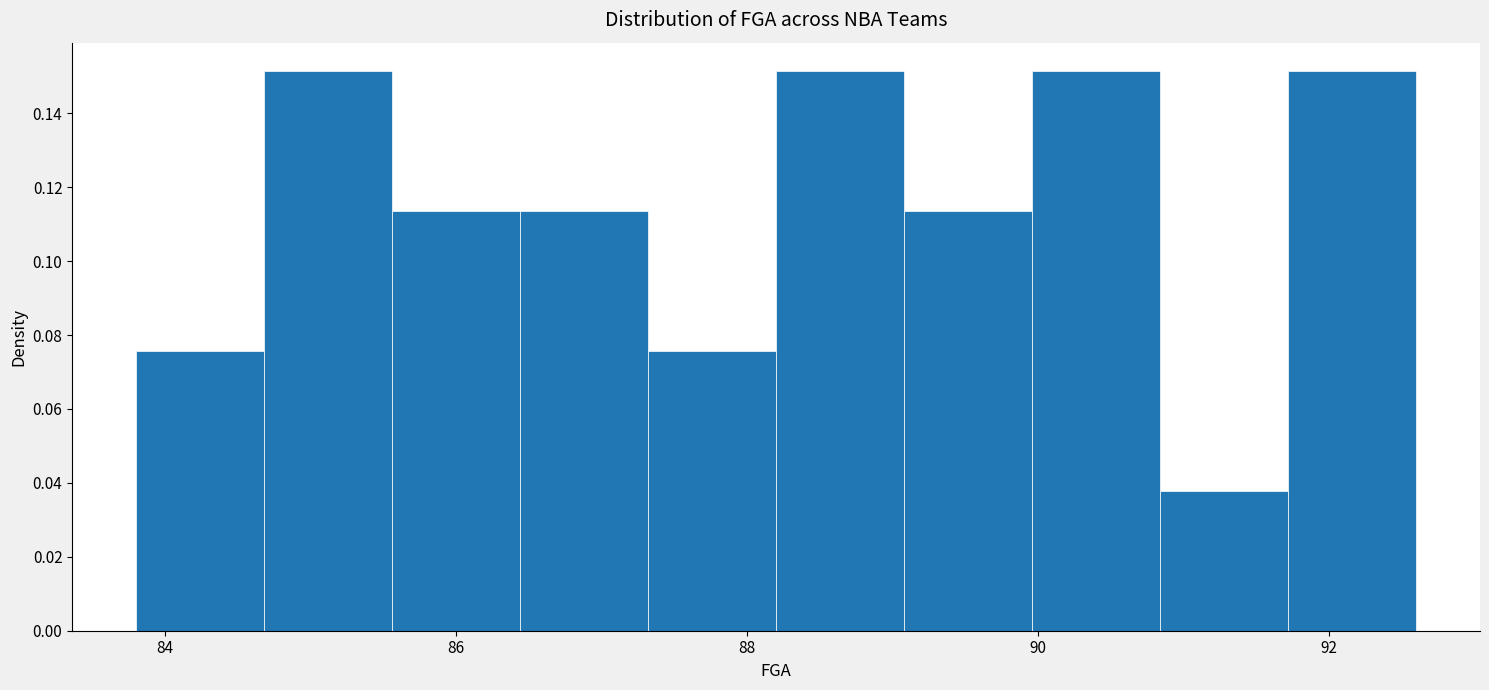

Reading left to right, transcribe this chart: for each bar, give the range it covers on the x-axis and its height. Neither the bar edges nor the heights are printed on the chart, so give them approximately, as read against the axes.

83.80 to 84.68: 0.076
84.68 to 85.56: 0.152
85.56 to 86.44: 0.114
86.44 to 87.32: 0.114
87.32 to 88.20: 0.076
88.20 to 89.08: 0.152
89.08 to 89.96: 0.114
89.96 to 90.84: 0.152
90.84 to 91.72: 0.038
91.72 to 92.60: 0.152